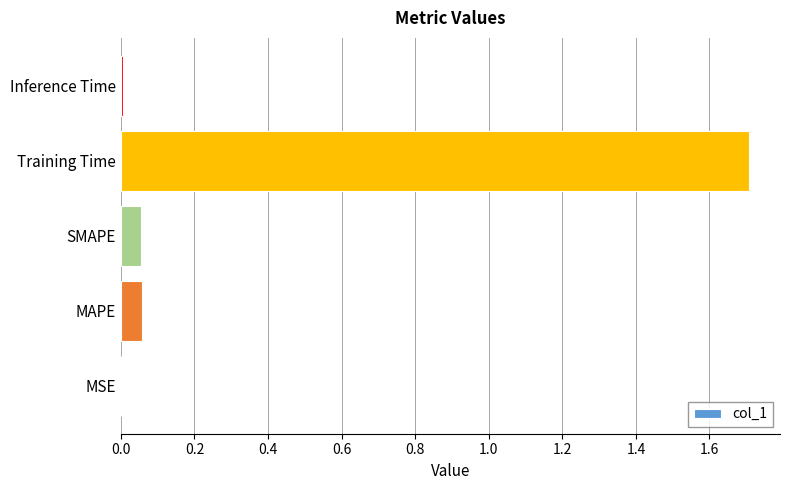

Are the bars horizontal?

Yes